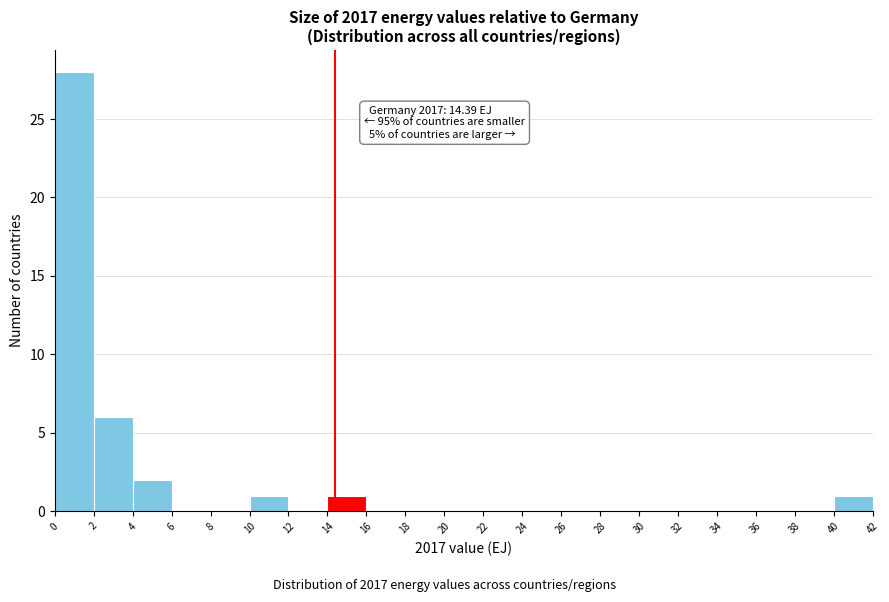

Which range on the x-axis has the tallest bar?

0 to 2